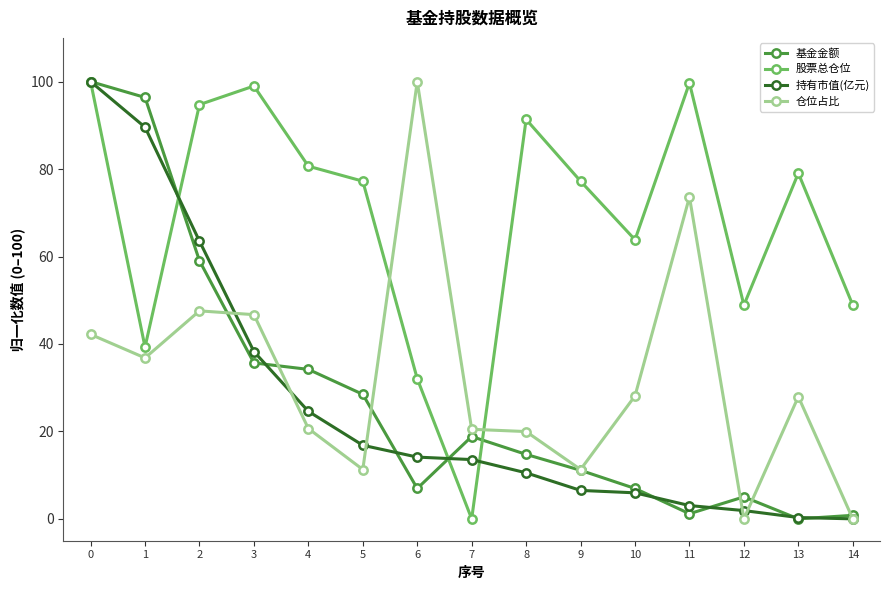

At how many categories does at least one series exceed 3?

15